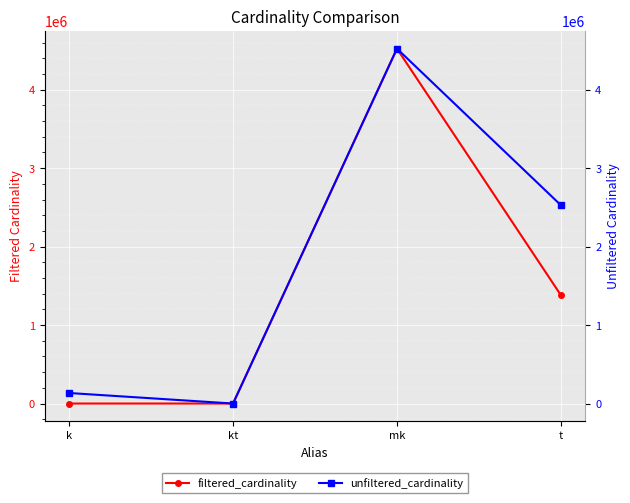

What is the difference between the maximum and minimum values in the filtered_cardinality series?

4523929